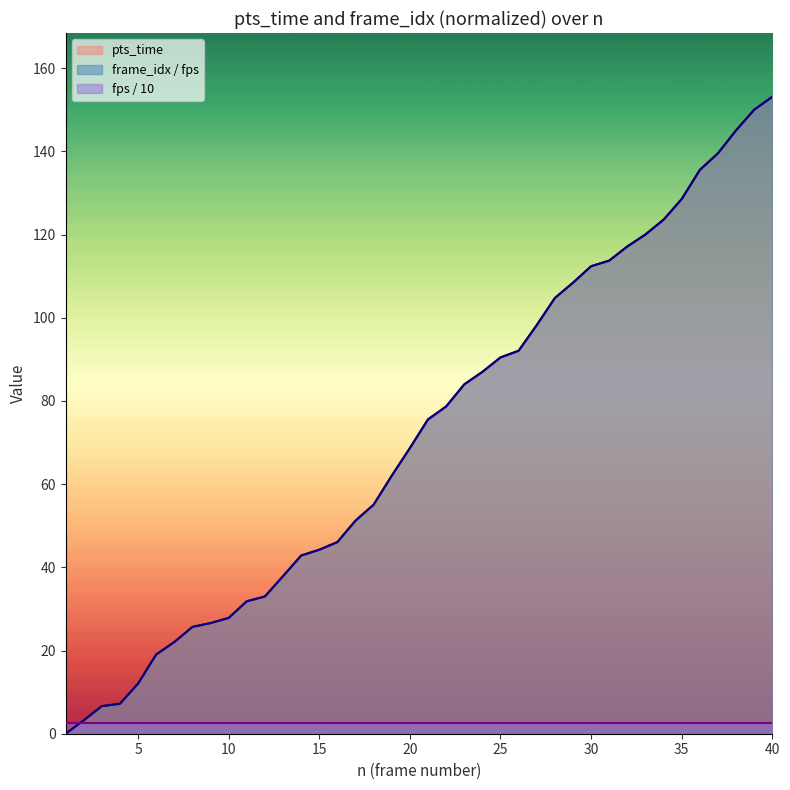

What is the difference between the second highest and minimum values in the pts_time series?

150.0